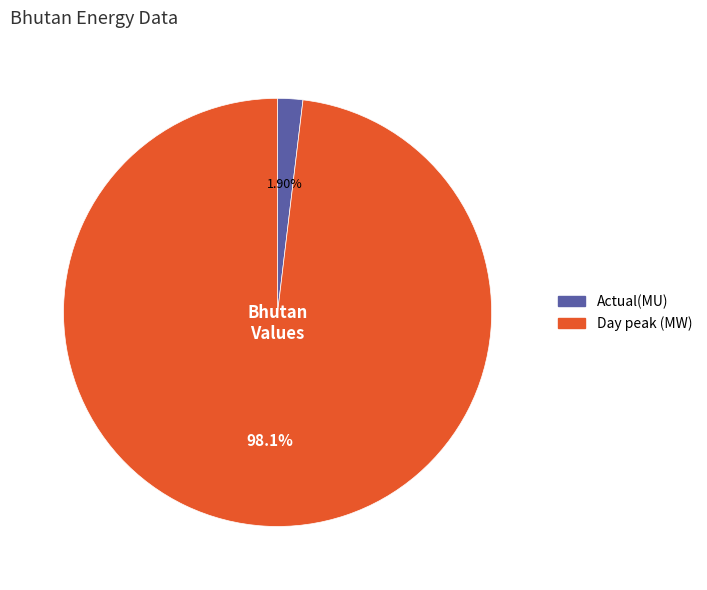

Between Day peak (MW) and Actual(MU), which is larger?

Day peak (MW)